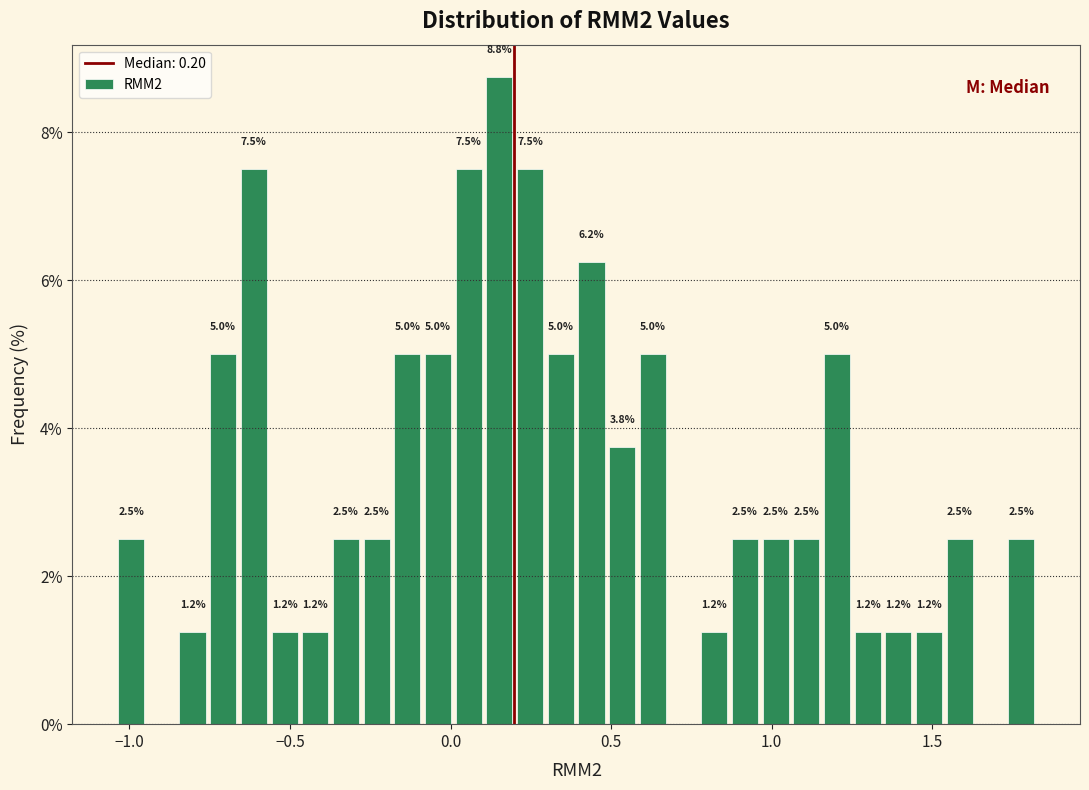

Read against the x-axis, roughly where is the centre of the tallest bar?

0.15